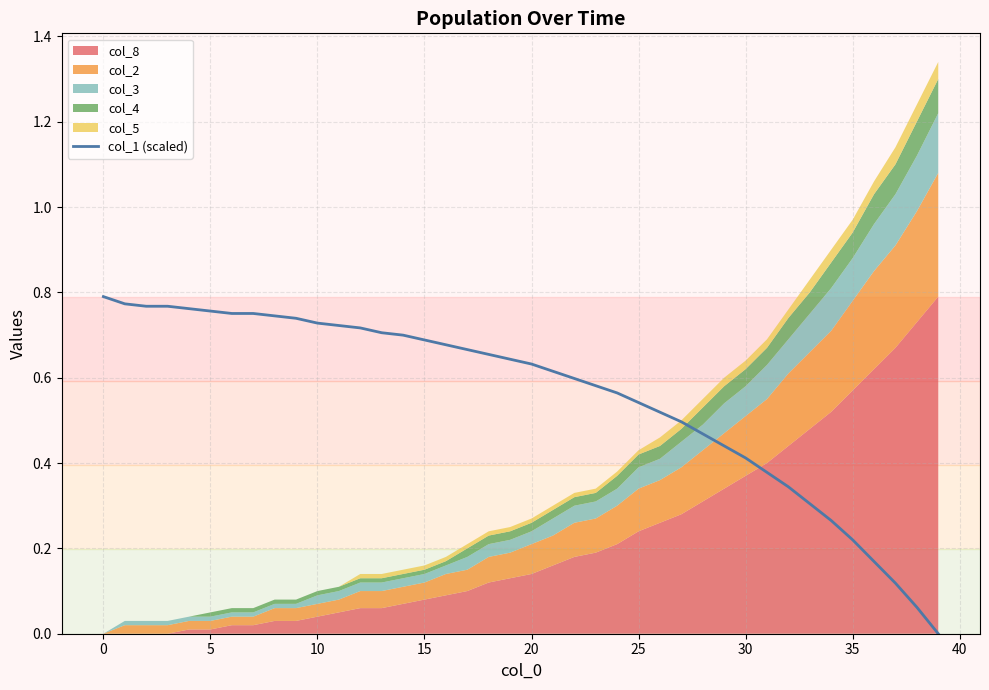

How many lines are shown in the chart?

1